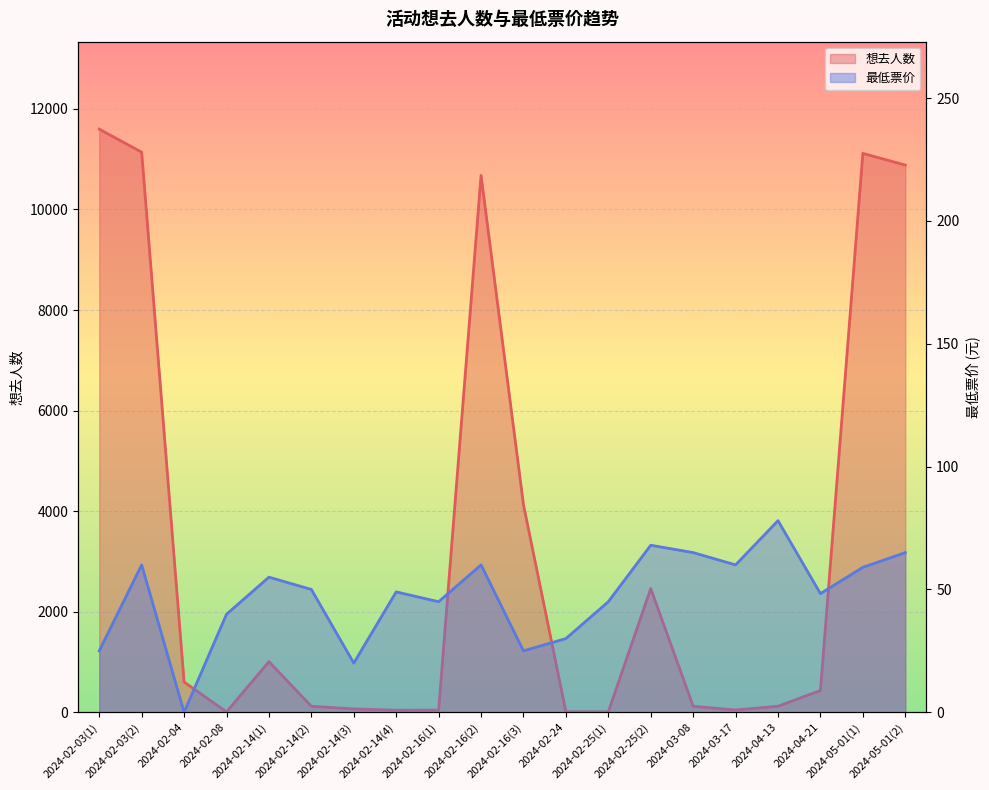

What position from the right is 2024-02-16(3)?

10